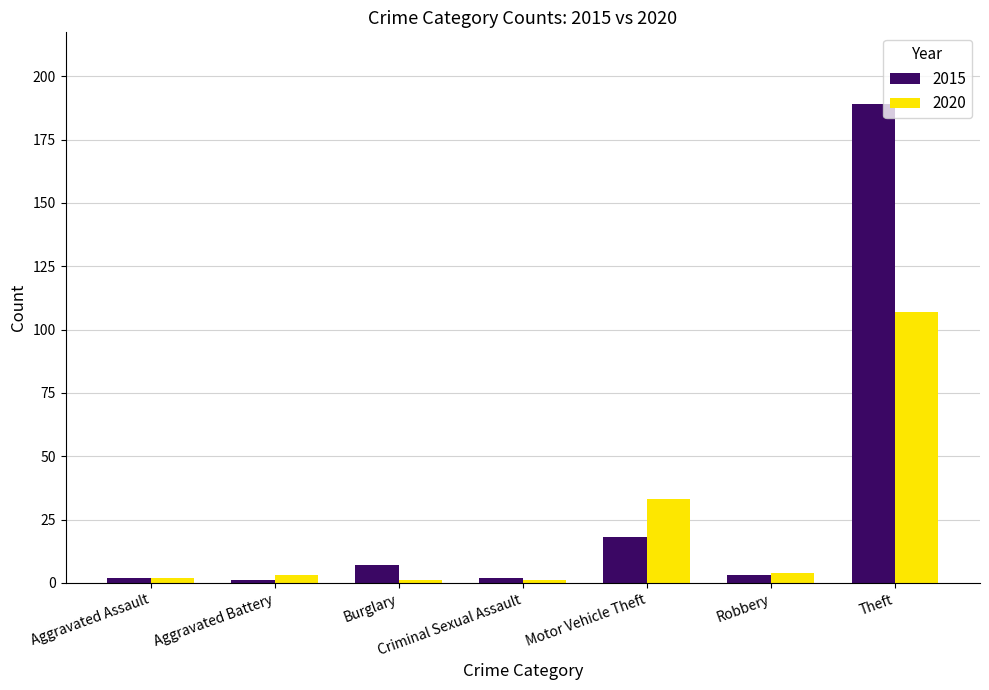

What is the difference between the 2015 values at Theft and Burglary?

182